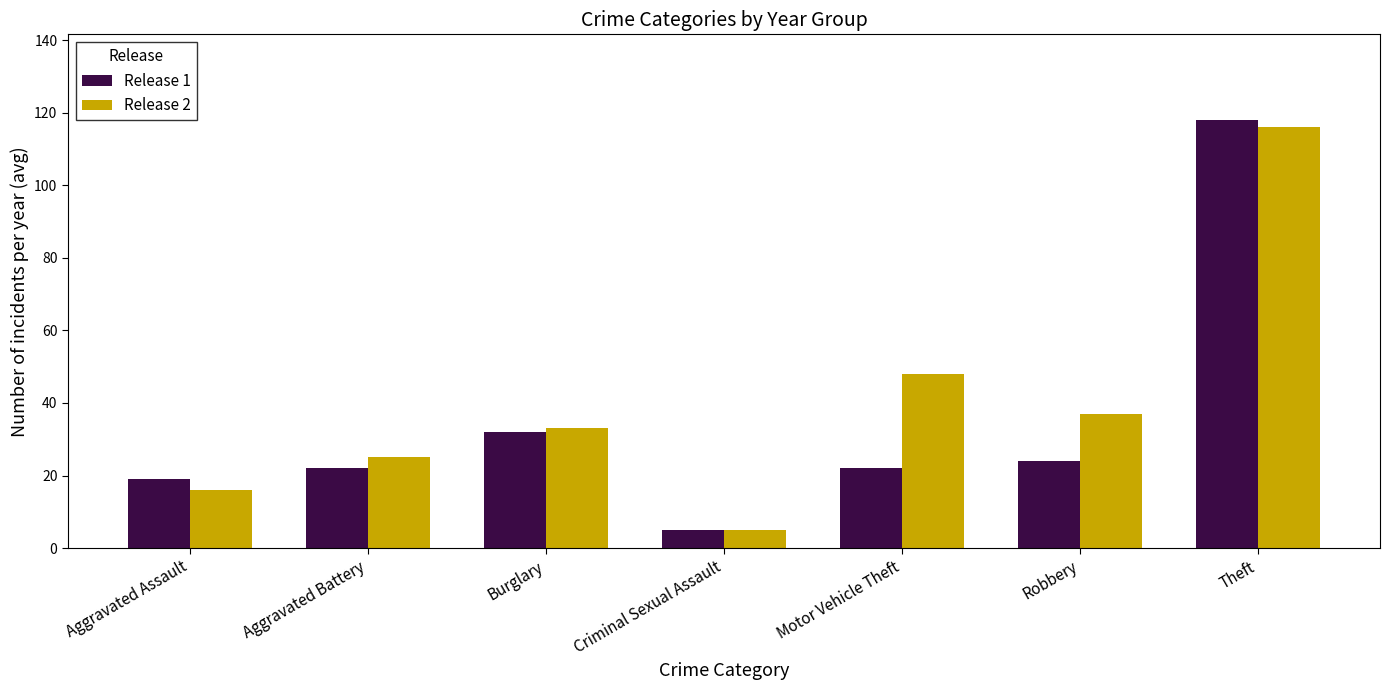

What position from the right is Theft?

1